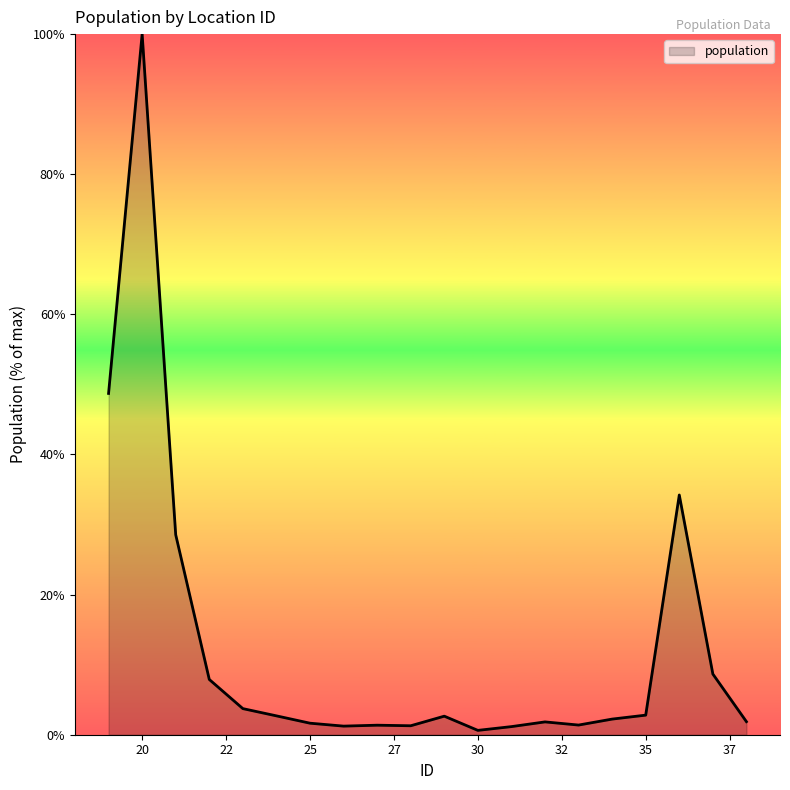

What is the difference between the maximum and minimum values?

99.4